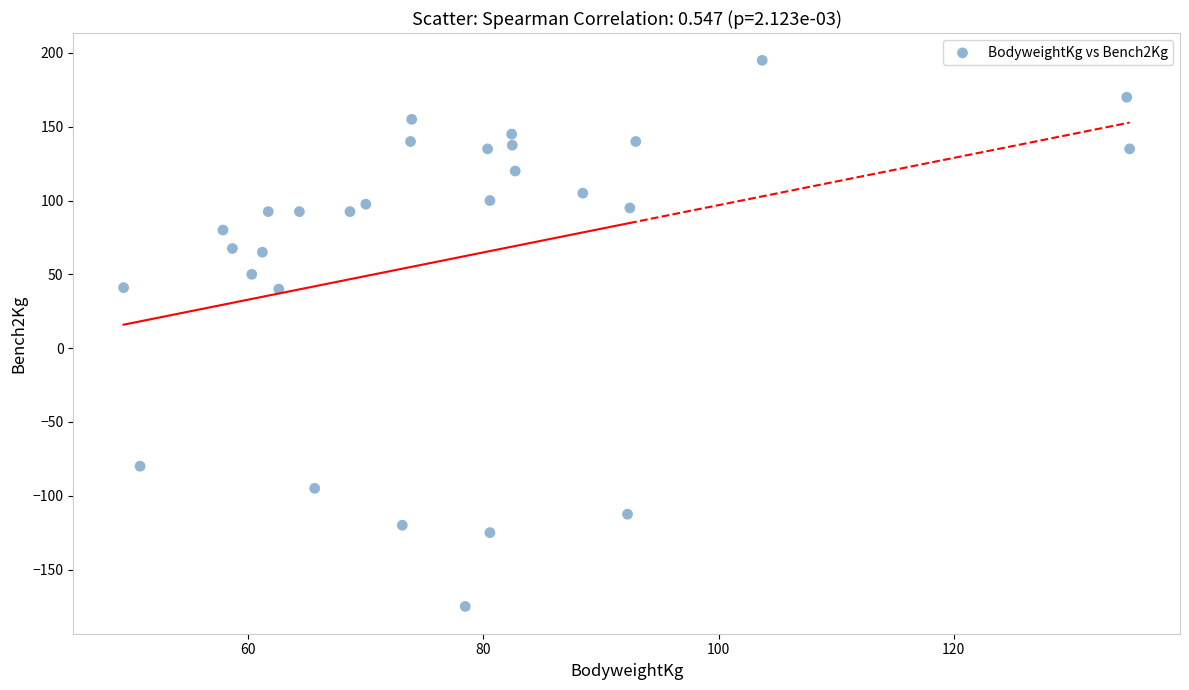

What is the range of Y values (max minus min)?

370.0